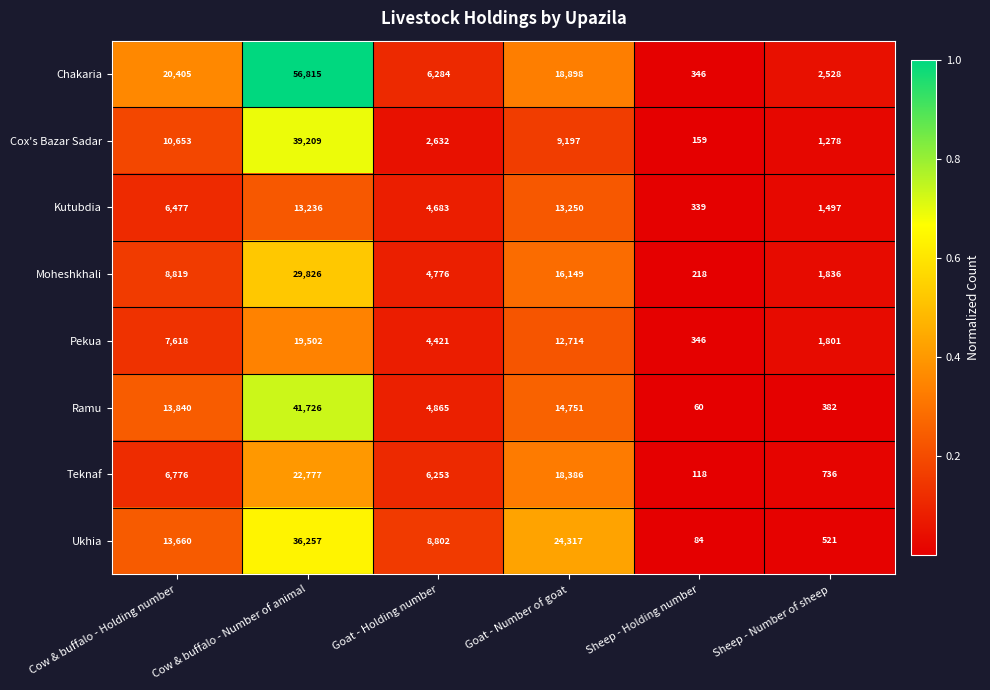

Which series has the largest total across all categories?

Chakaria